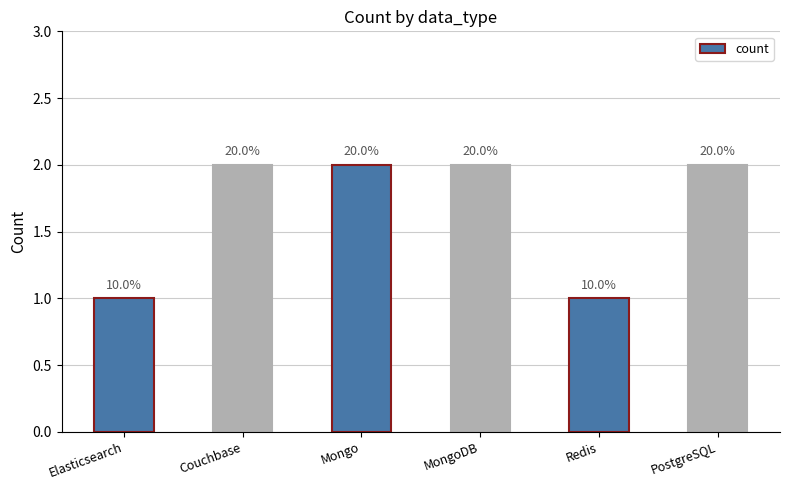

Rank the categories by value from lowest to highest.

Elasticsearch, Redis, Couchbase, Mongo, MongoDB, PostgreSQL